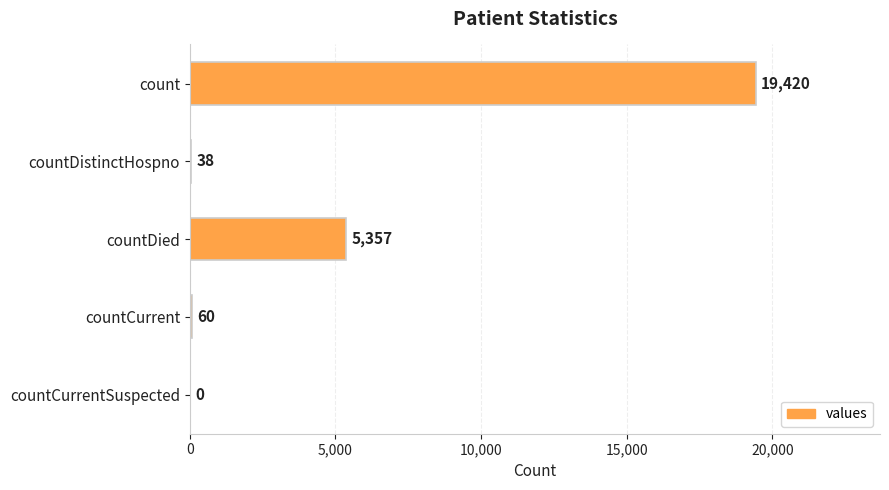

What is the sum of all values?

24875